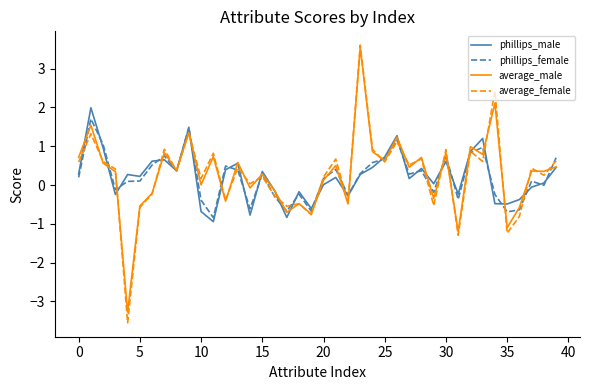

What is the maximum value for average_male?

3.5